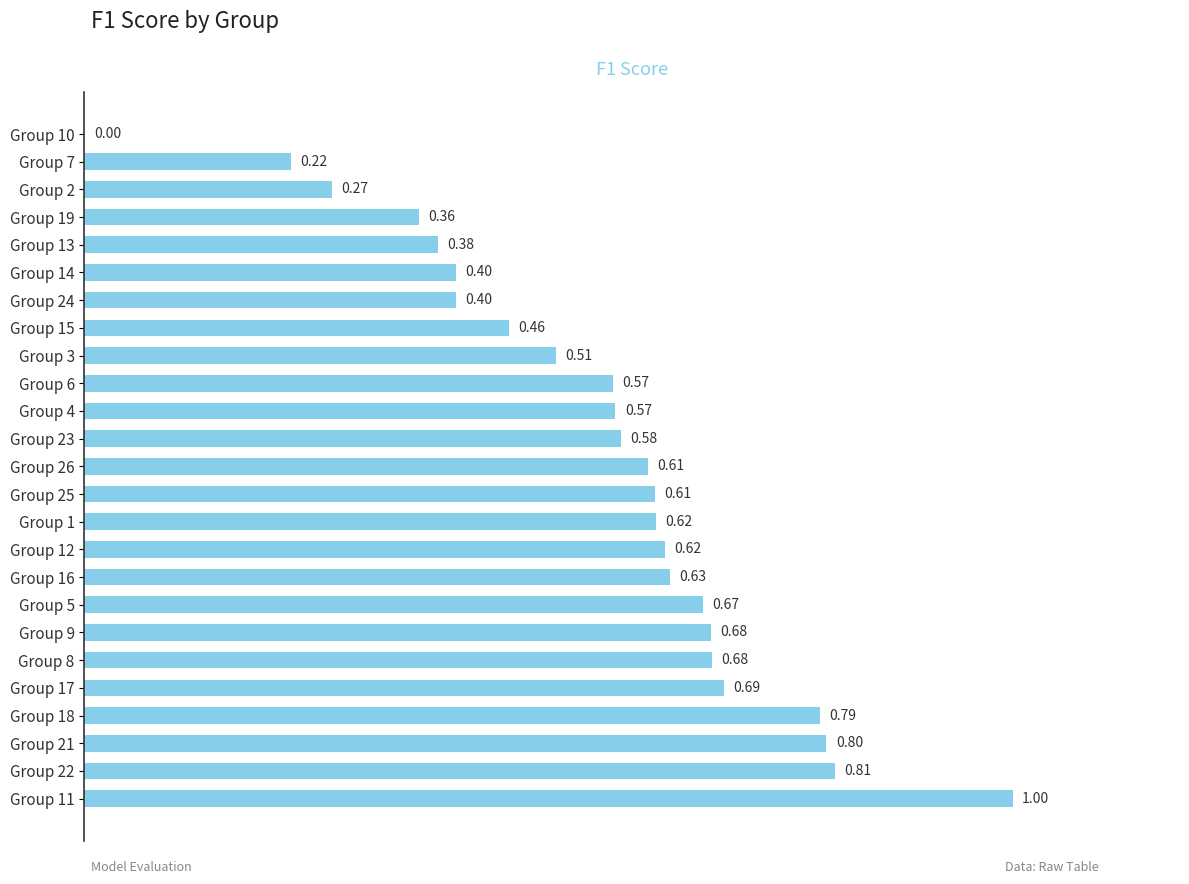

Which has a higher value, Group 24 or Group 11?

Group 11